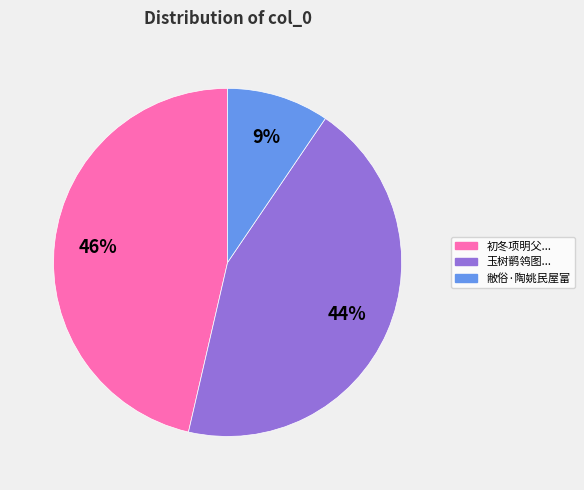

Does any single category account for the majority?

No